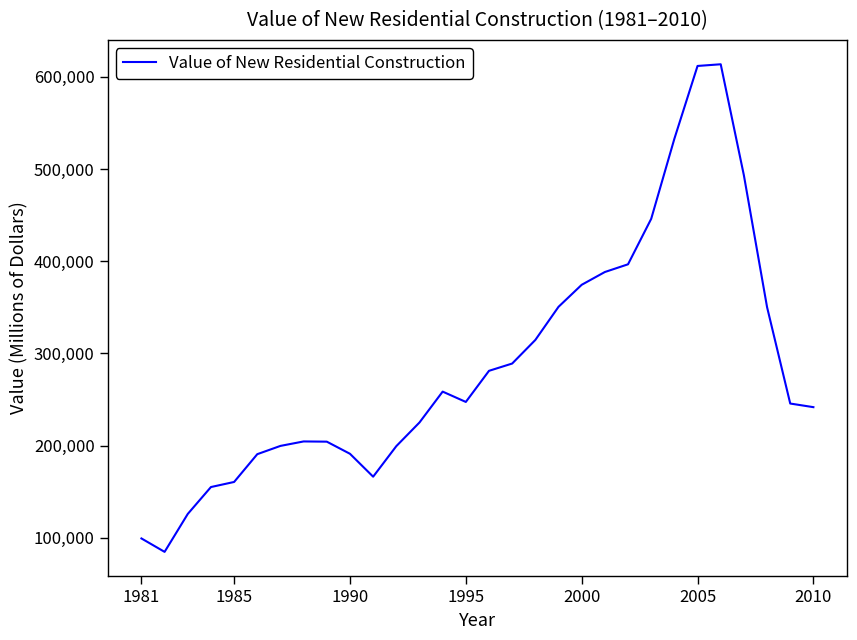

What is the difference between the maximum and minimum values?

529055